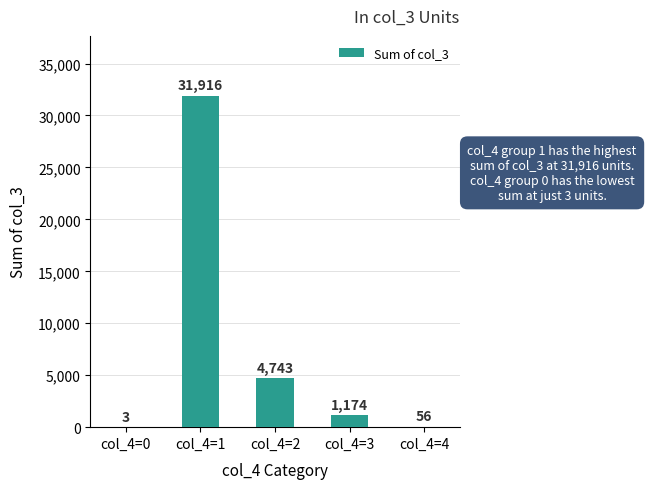

What value does the data have at col_4=1?

31916